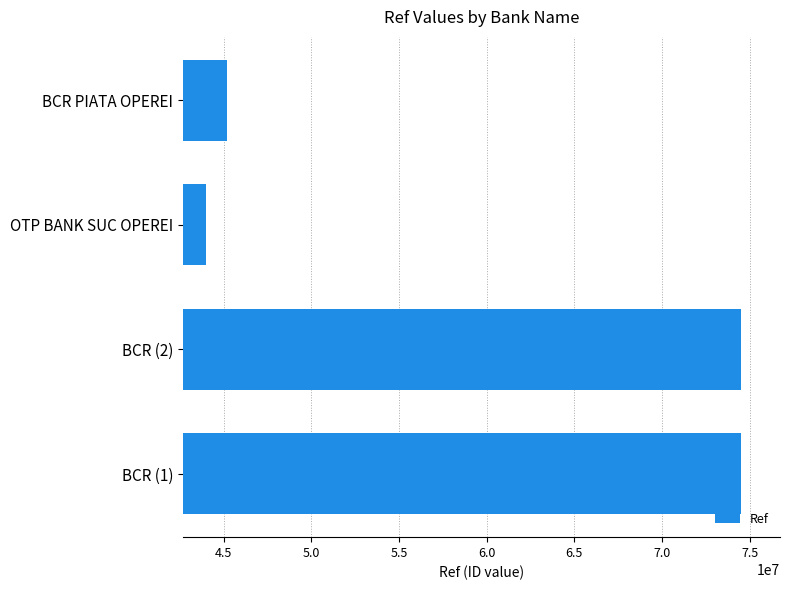

What is the sum of the values at BCR (2) and BCR (1)?

148972637